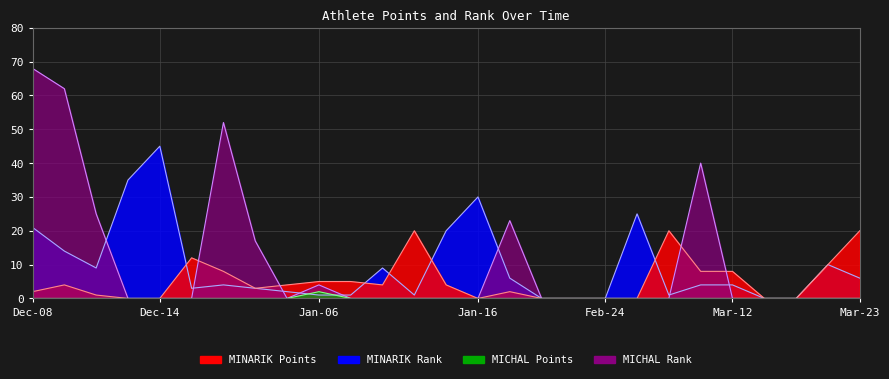

After their last crossing, which series has the higher values: MINARIK Points or MINARIK Rank?

MINARIK Points